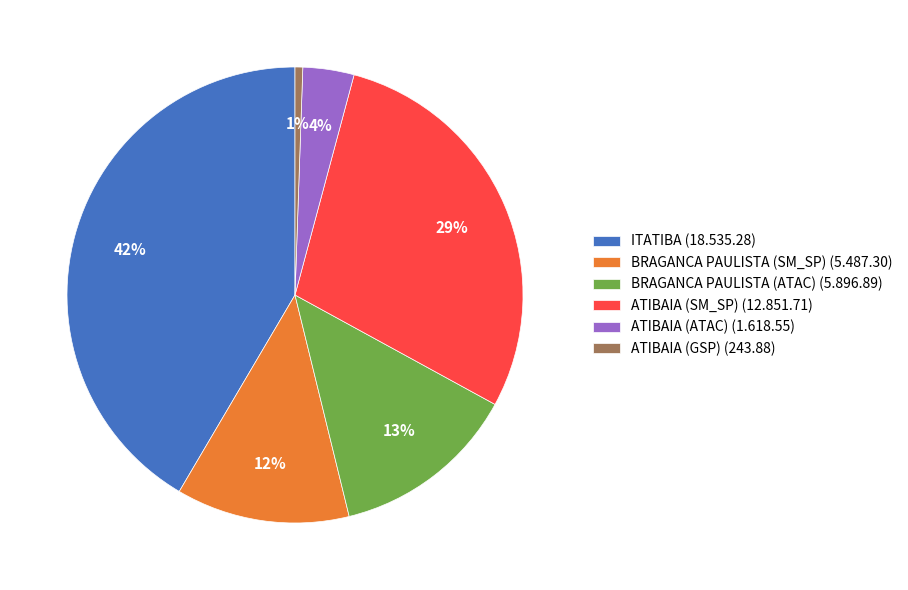

How many segments does this pie chart have?

6